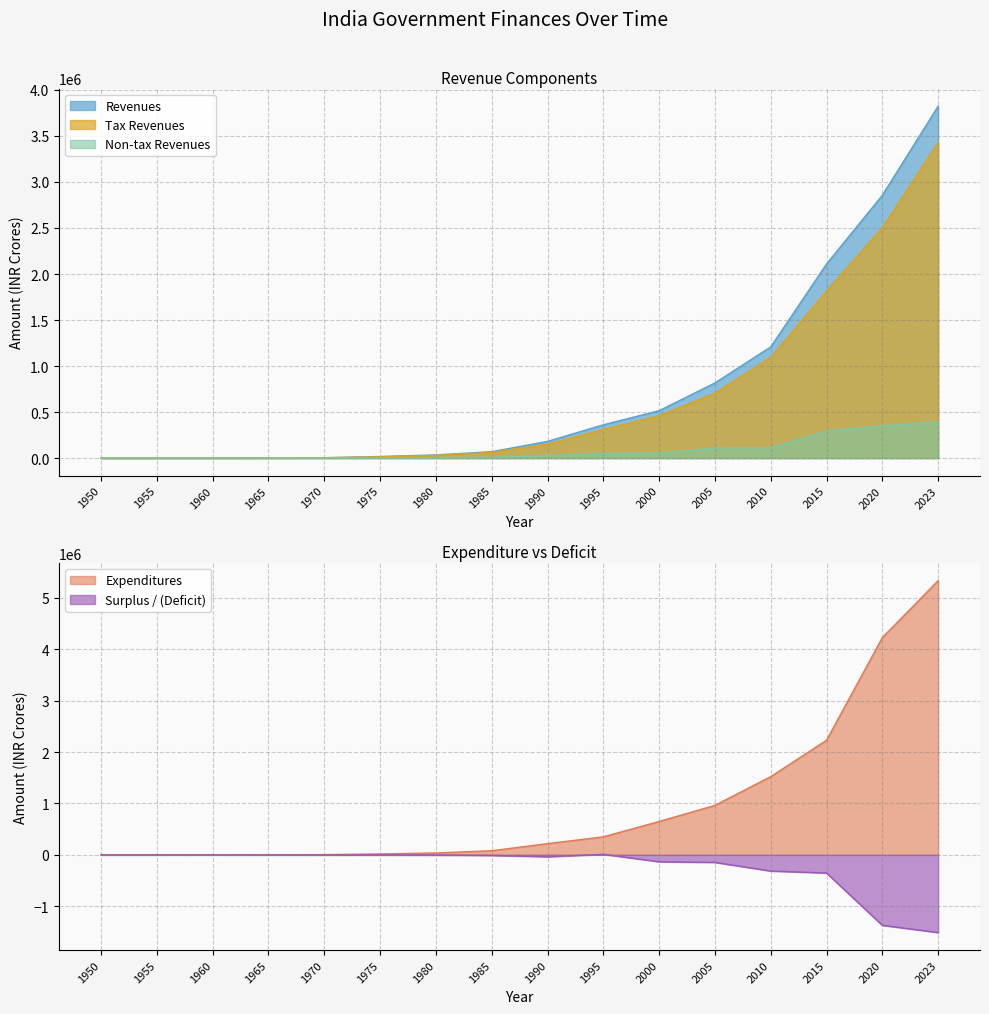

Reading right to left, extract all data points from this chart.

Revenues: 3824105.1	2855958.8	2108956.0	1207926.0	816159.0	514762.0	361220.0	180902.0	68961.0	34077.0	16856.0	3611.0	2093.0	1265.0	795.0	309.0
Tax Revenues: 3429292.0	2504421.0	1815475.0	1093643.0	705615.0	460034.0	310517.0	151700.0	61253.0	28785.0	13753.0	3228.0	1754.0	997.0	682.0	269.0
Non-tax Revenues: 394163.8	351297.0	293317.0	113877.0	110456.0	53352.0	49715.0	26822.0	7708.0	5291.0	3103.0	383.0	339.0	268.0	113.0	40.0
Expenditures: 5336191.0	4227406.2	2230645.0	1522384.0	962937.0	648974.0	350146.0	218096.0	80102.0	37275.0	18259.0	4555.0	2306.0	1284.0	903.0	463.0
Surplus / (Deficit): -1512085.9	-1371447.3	-353422.3	-314458.0	-146778.0	-134212.0	11074.0	-37194.0	-11141.0	-3198.0	-1403.0	-944.0	-213.0	-19.0	-108.0	-154.0